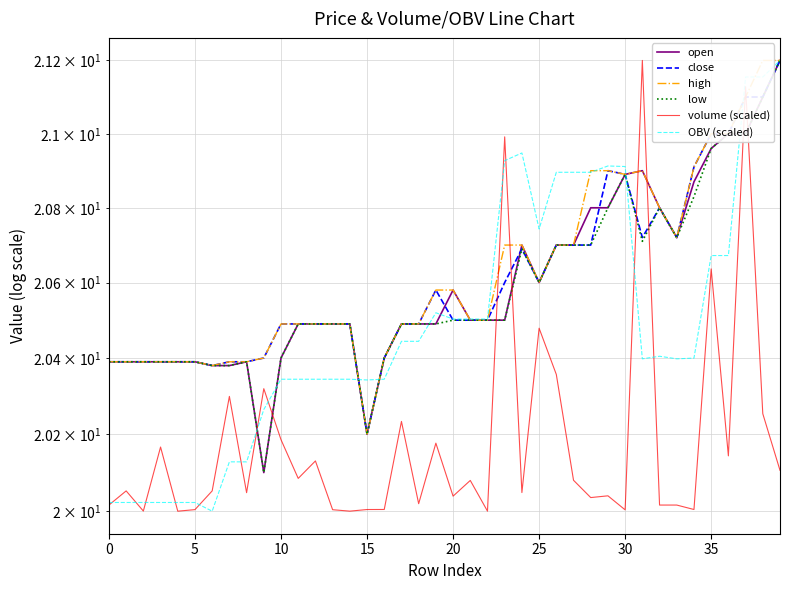

What is the value of the close point at the 30th from the left?

20.9